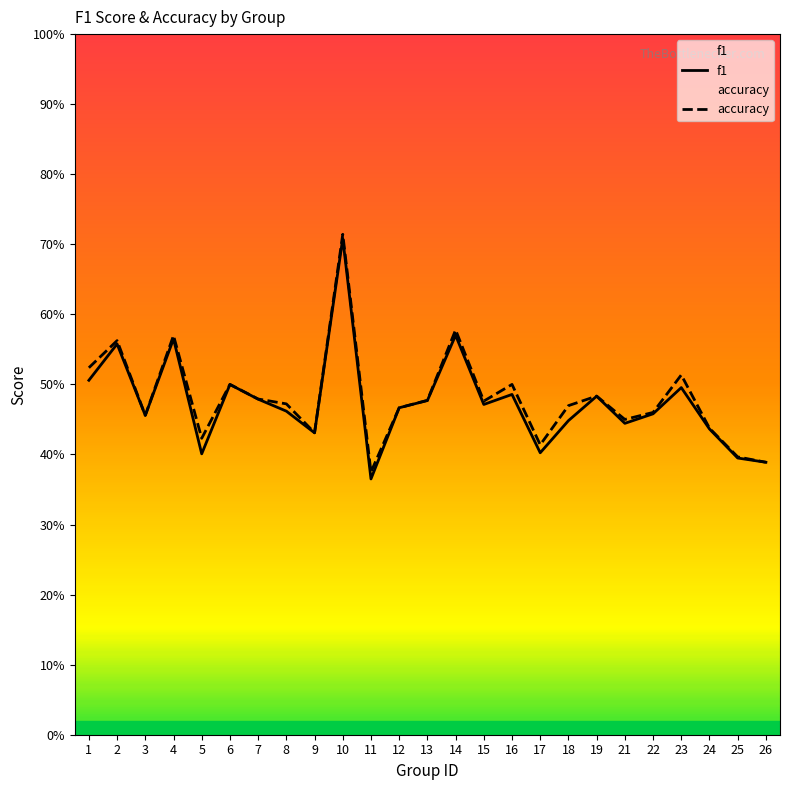

At which category does f1 reach its first local valley?

3